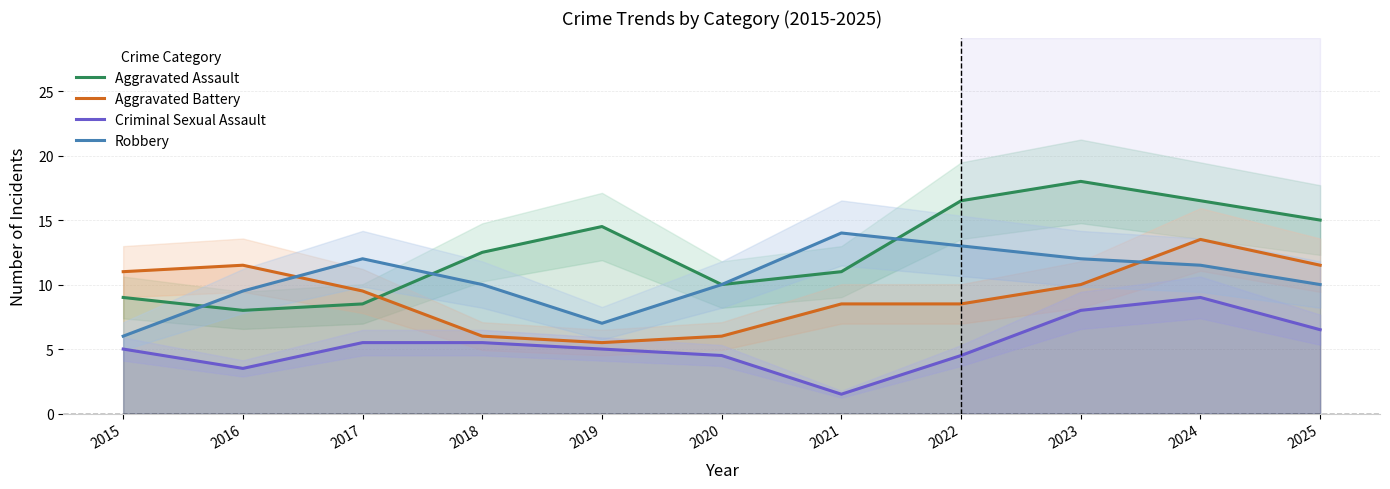

List the labels in order of Criminal Sexual Assault value, largest first.

2024, 2023, 2025, 2017, 2018, 2015, 2019, 2020, 2022, 2016, 2021